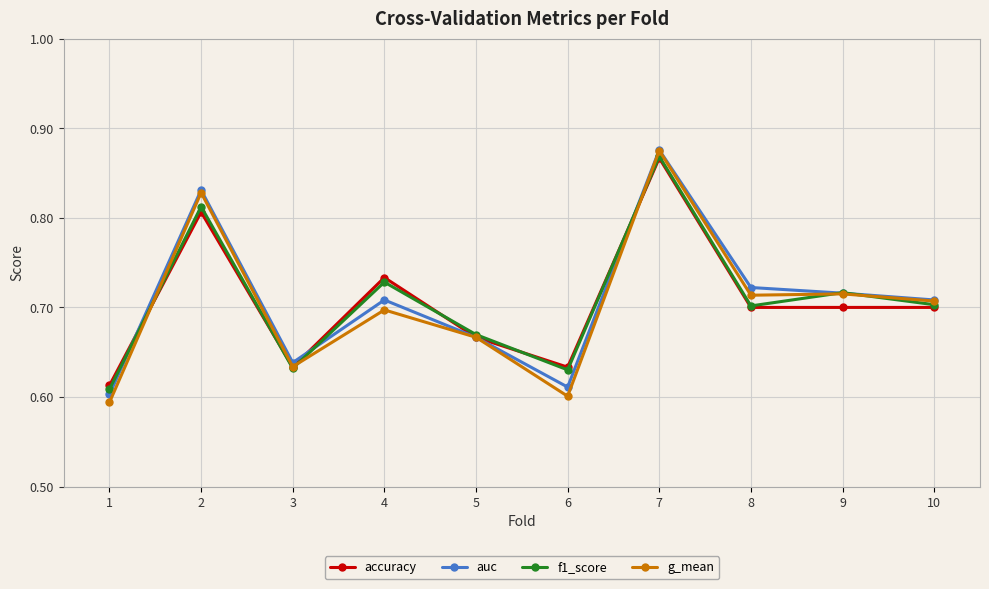

Which series has the widest spread of values?

g_mean